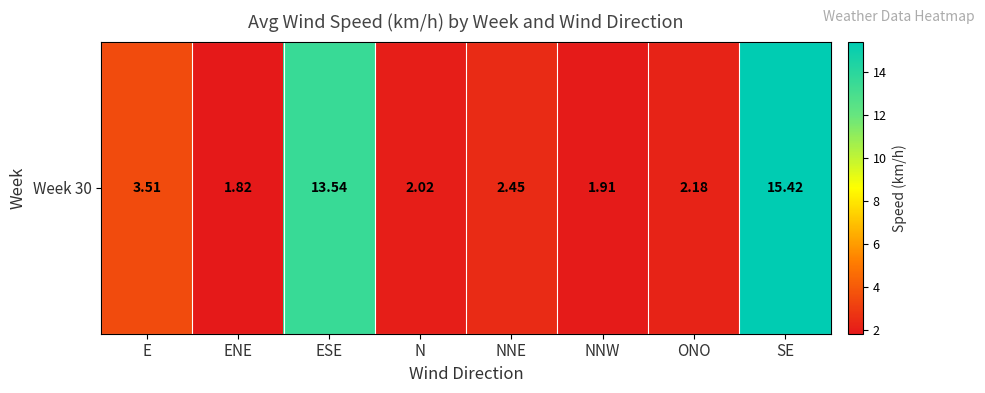

Which label corresponds to the smallest value in the chart?

ENE